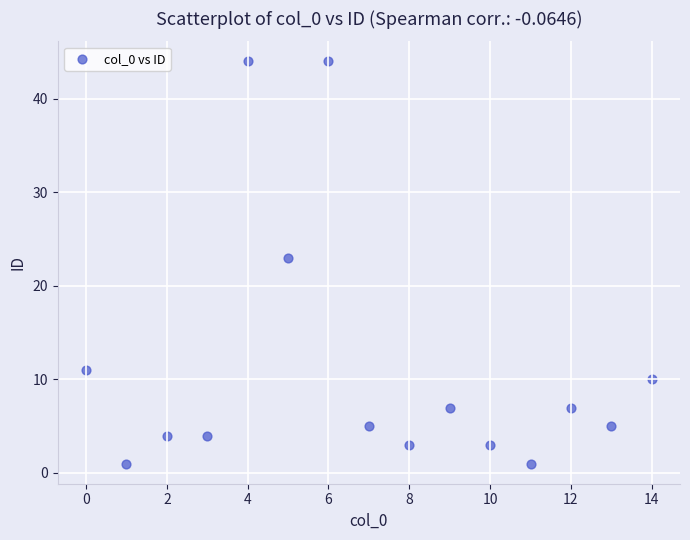

What is the range of Y values (max minus min)?

43